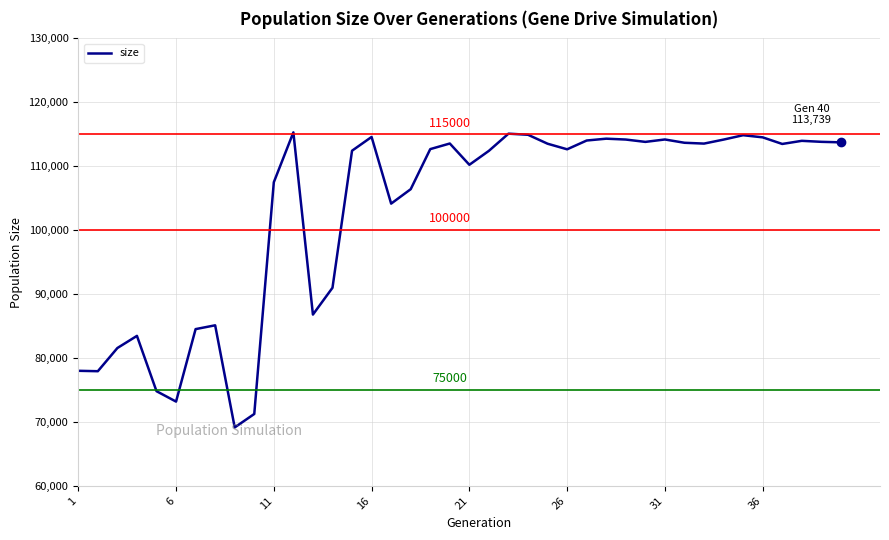

What is the sum of all values?

4118421